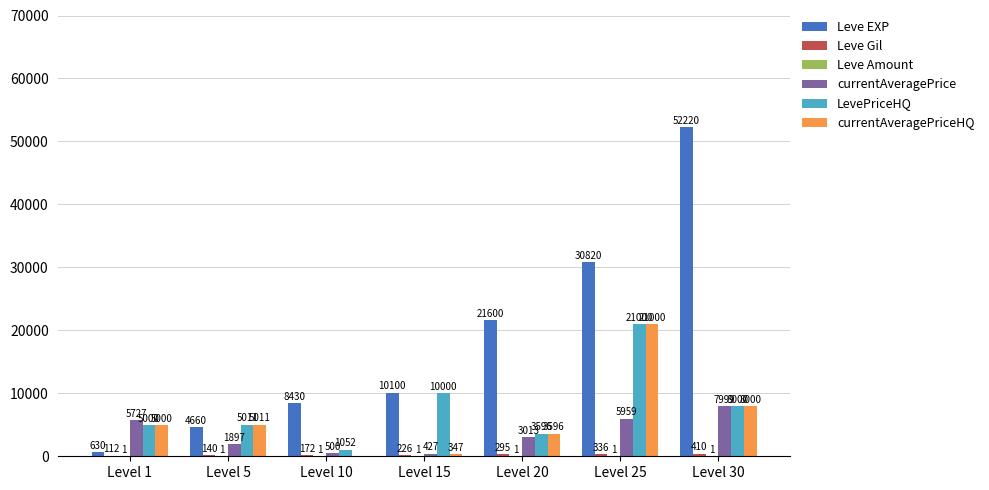

What is the approximate value of LevePriceHQ at Level 1?

5000